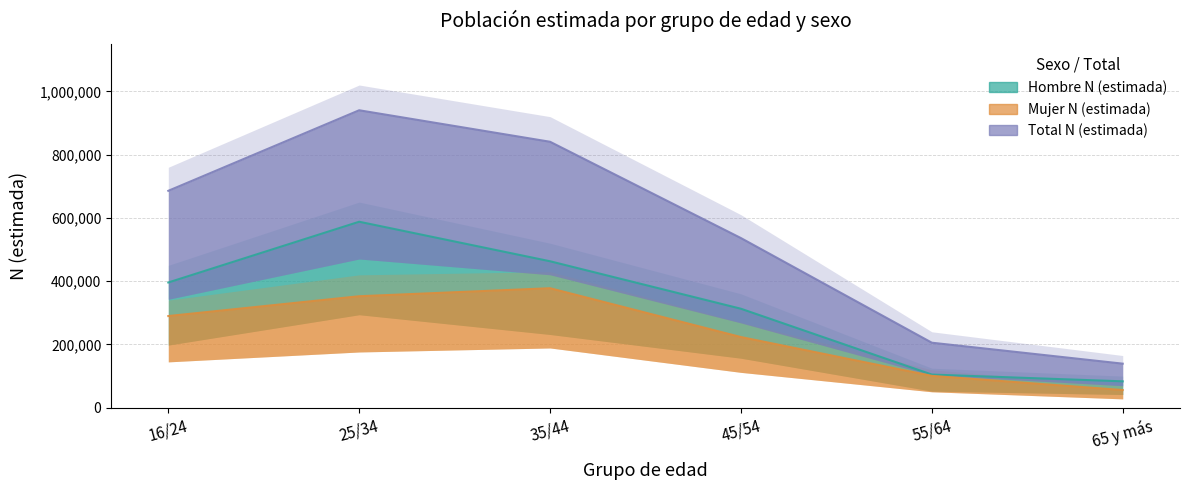

Reading left to right, extract all data points from this chart.

Hombre N (estimada): 16/24=395843	25/34=587849	35/44=462909	45/54=312845	55/64=104810	65 y más=83407
Mujer N (estimada): 16/24=289762	25/34=352345	35/44=377699	45/54=223365	55/64=100692	65 y más=55860
Total N (estimada): 16/24=685605	25/34=940193	35/44=840608	45/54=536209	55/64=205502	65 y más=139267